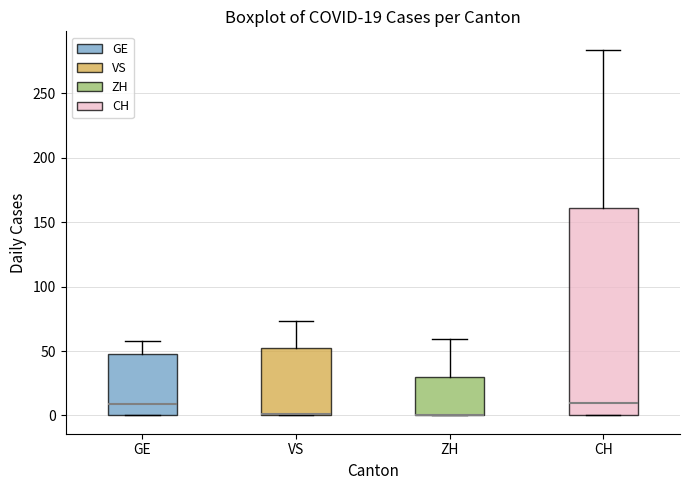

Which box is the tallest, from its lower edge to its upper edge?

CH